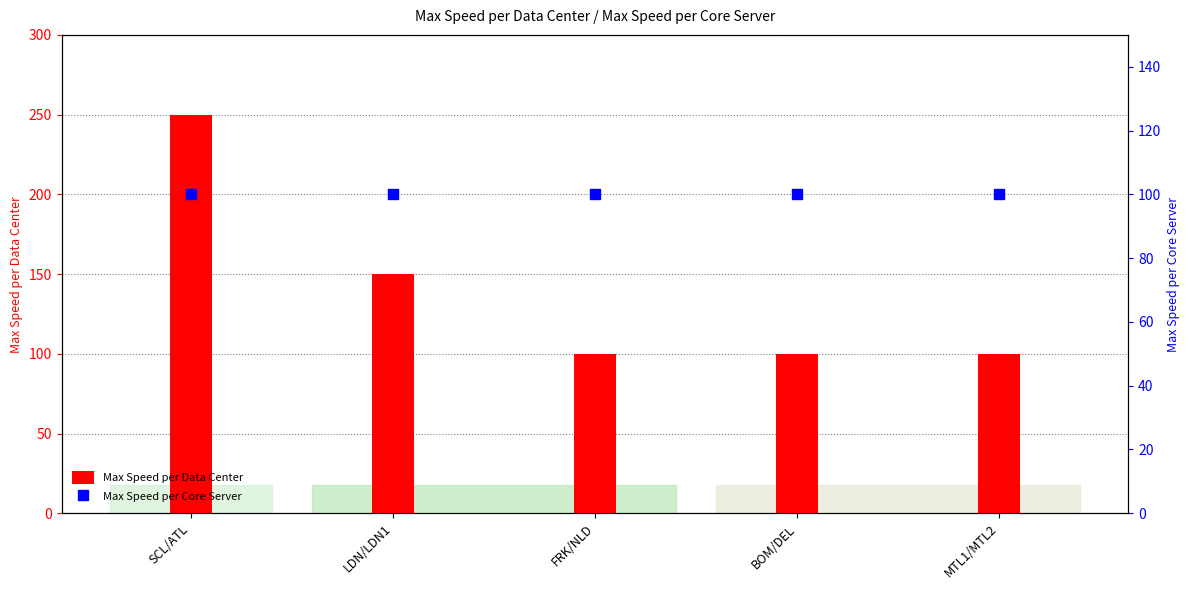

At which category is the sum across all series the highest?

SCL/ATL